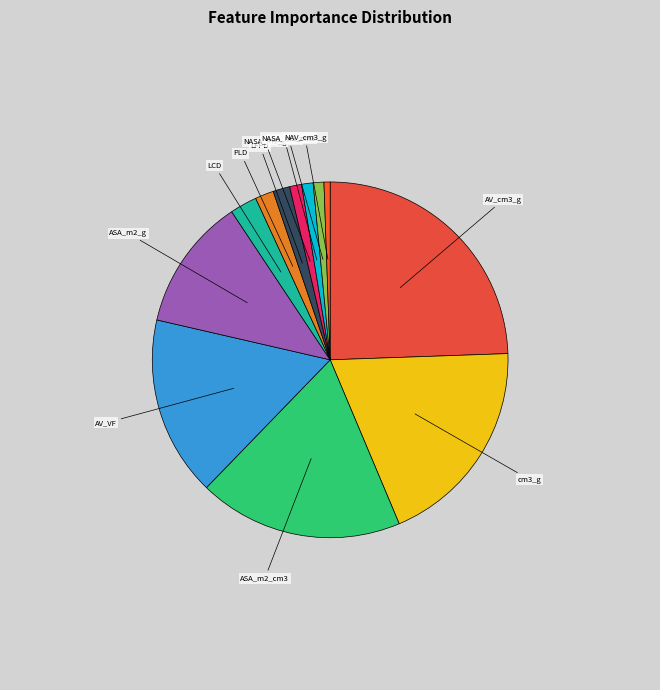

Do LCD and NASA_m2_g together represent more than half of the pie?

No